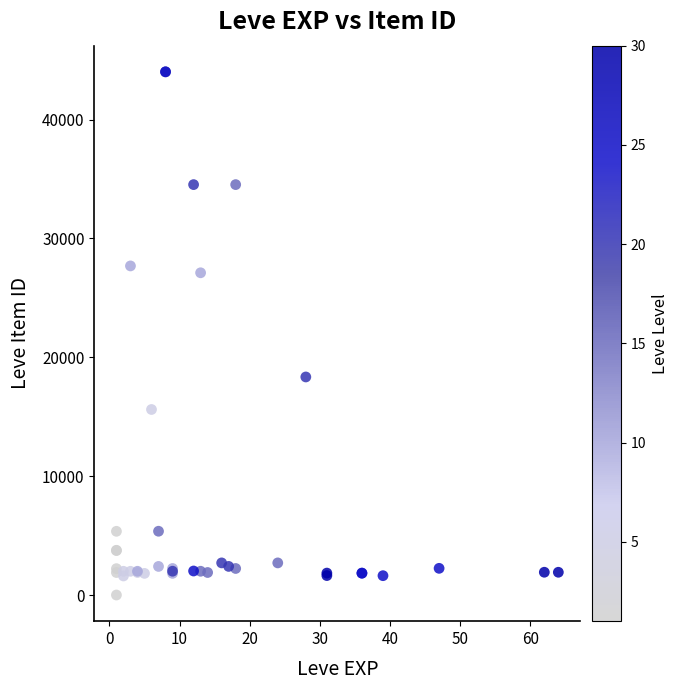

What Y value in the scatter plot is closest to 22012?

18348